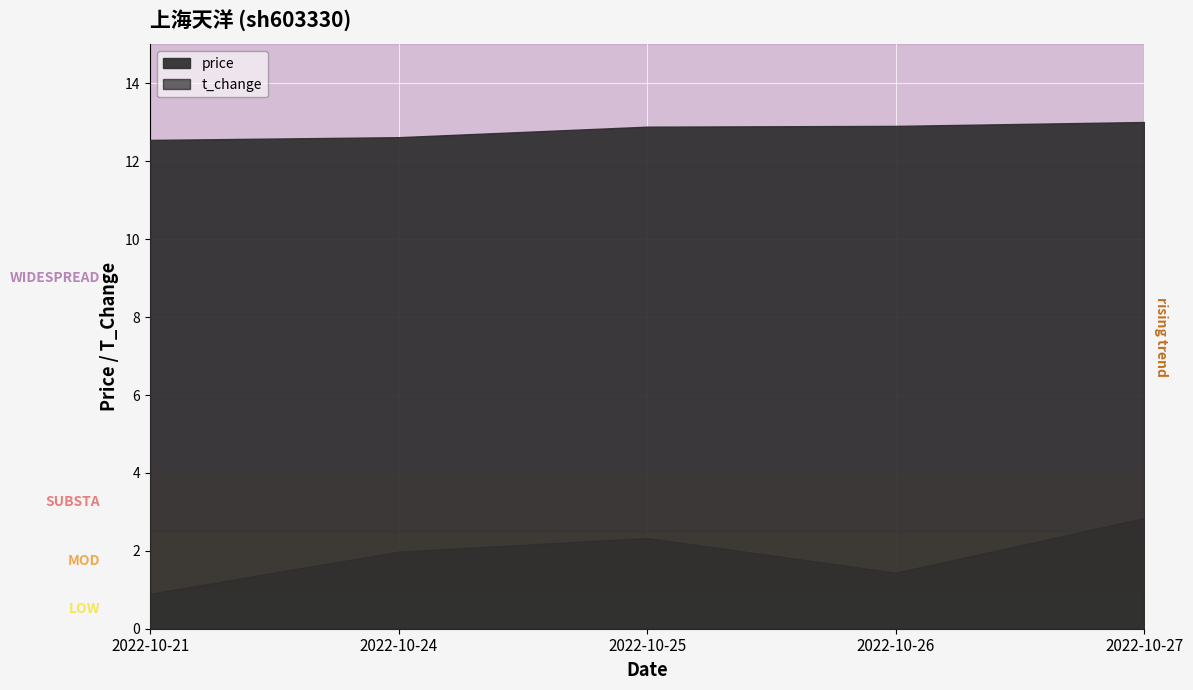

Does the chart display data point markers on the line(s)?

No